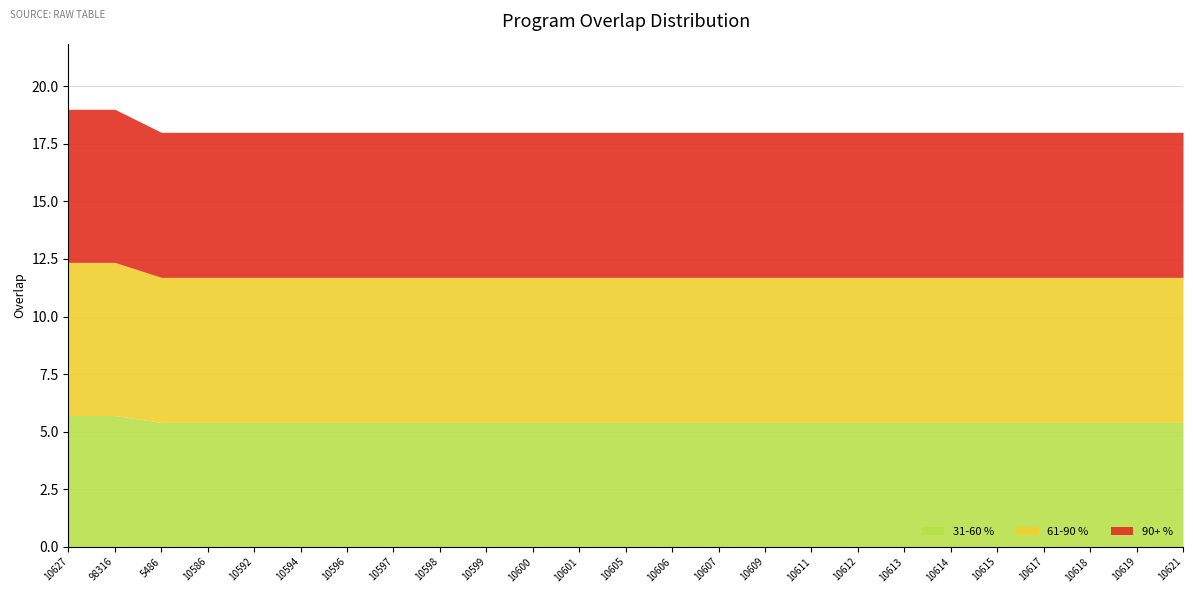

List the labels in order of value, largest first.

10627, 98316, 5486, 10586, 10592, 10594, 10596, 10597, 10598, 10599, 10600, 10601, 10605, 10606, 10607, 10609, 10611, 10612, 10613, 10614, 10615, 10617, 10618, 10619, 10621